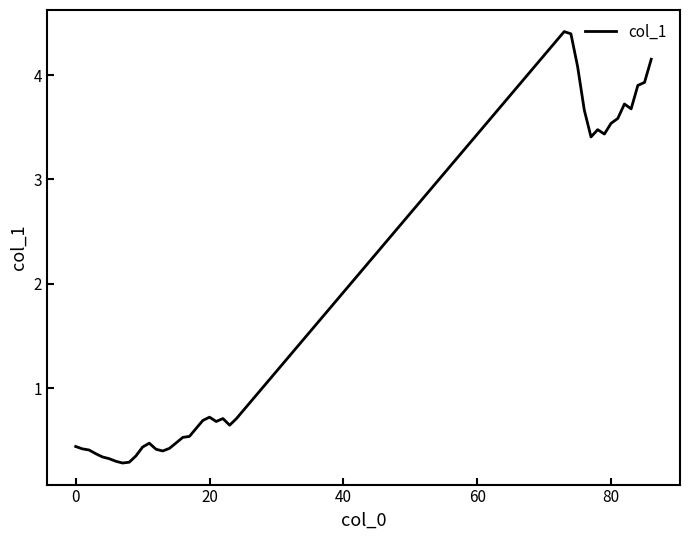

How many categories are shown in the chart?

39